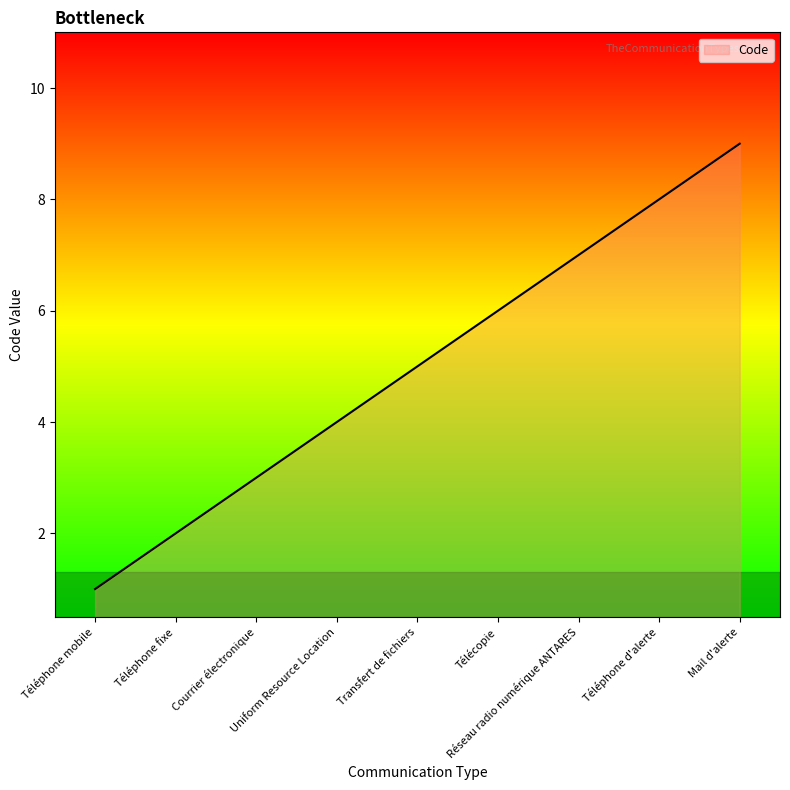

Reading left to right, list all the values displayed in this chart.

Téléphone mobile=1	Téléphone fixe=2	Courrier électronique=3	Uniform Resource Location=4	Transfert de fichiers=5	Télécopie=6	Réseau radio numérique ANTARES=7	Téléphone d'alerte=8	Mail d'alerte=9